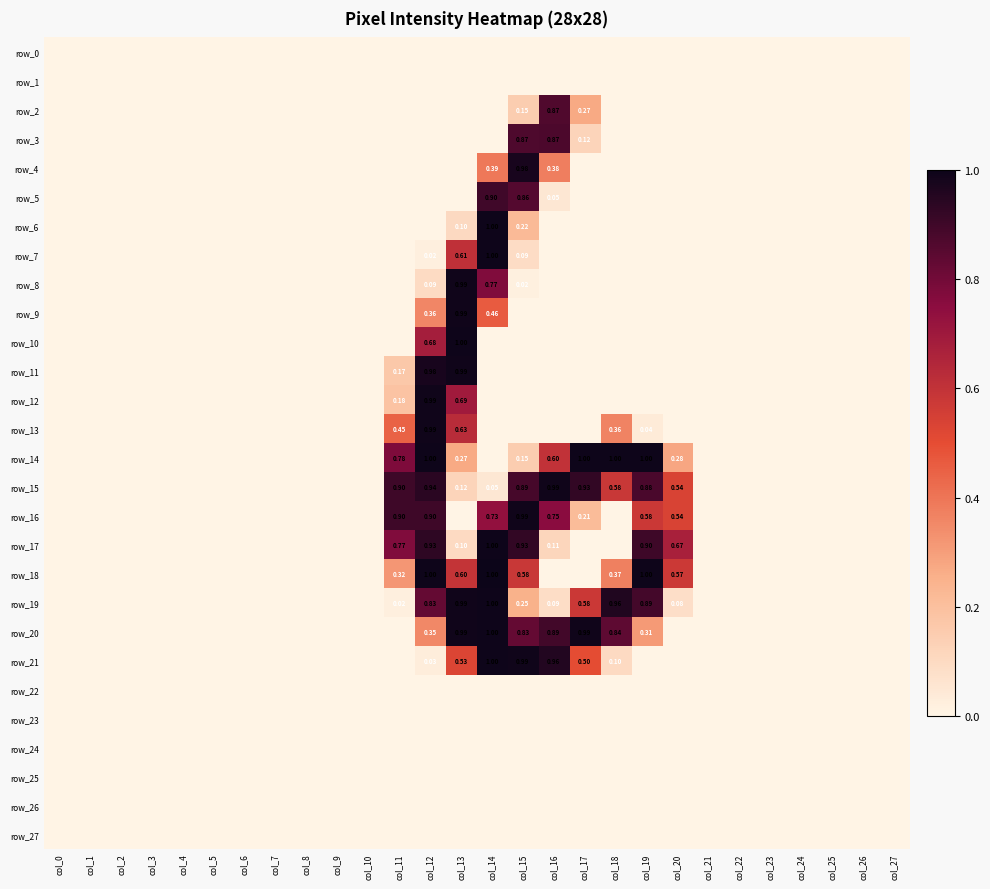

Which category has the lowest value in the row_10 series?

col_0